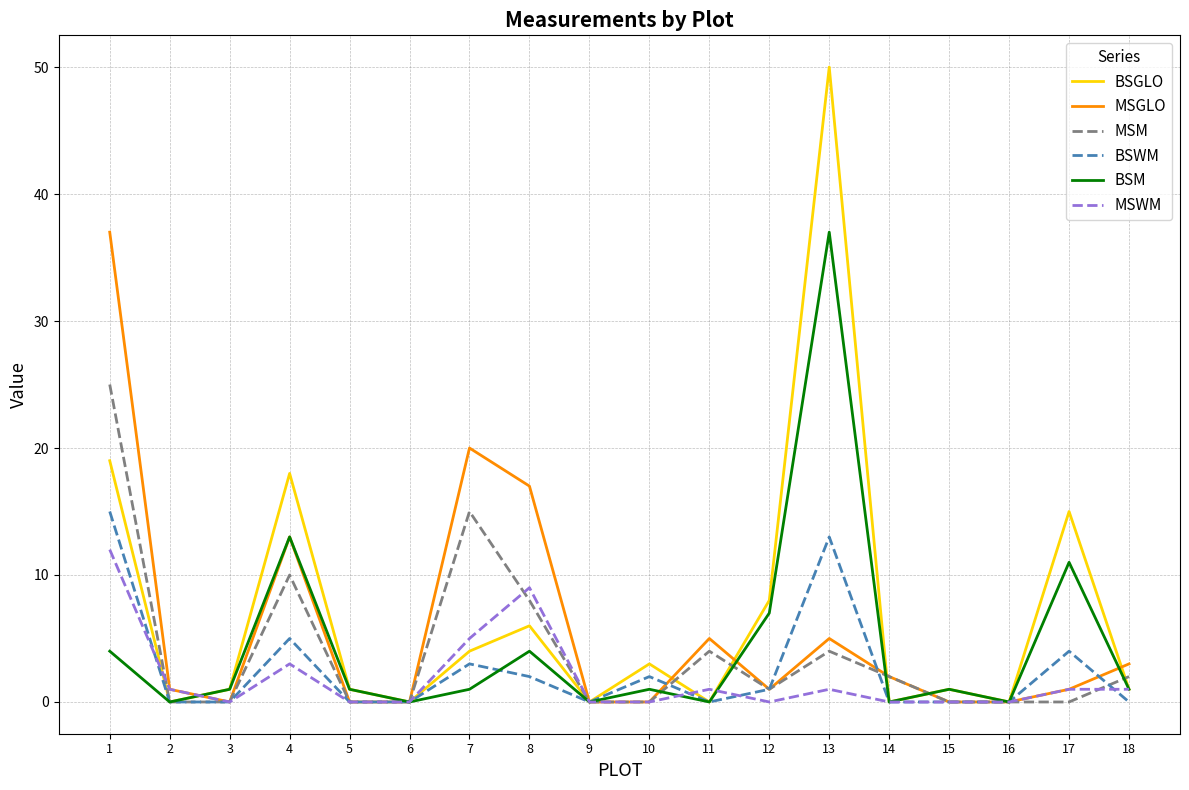

True or false: MSWM has more than 2 points higher than both neighbors.

True